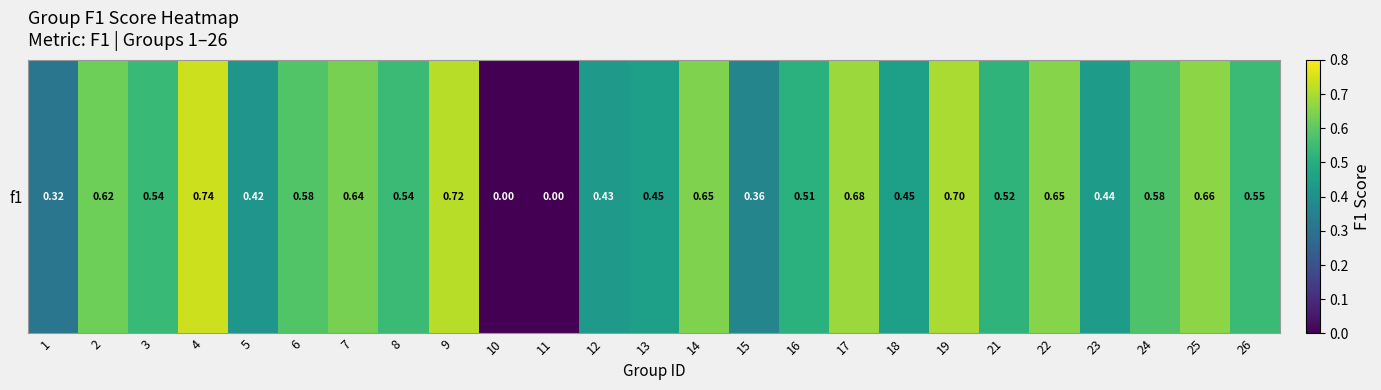

Rank the categories by value from highest to lowest.

4, 9, 19, 17, 25, 22, 14, 7, 2, 6, 24, 26, 8, 3, 21, 16, 13, 18, 23, 12, 5, 15, 1, 10, 11